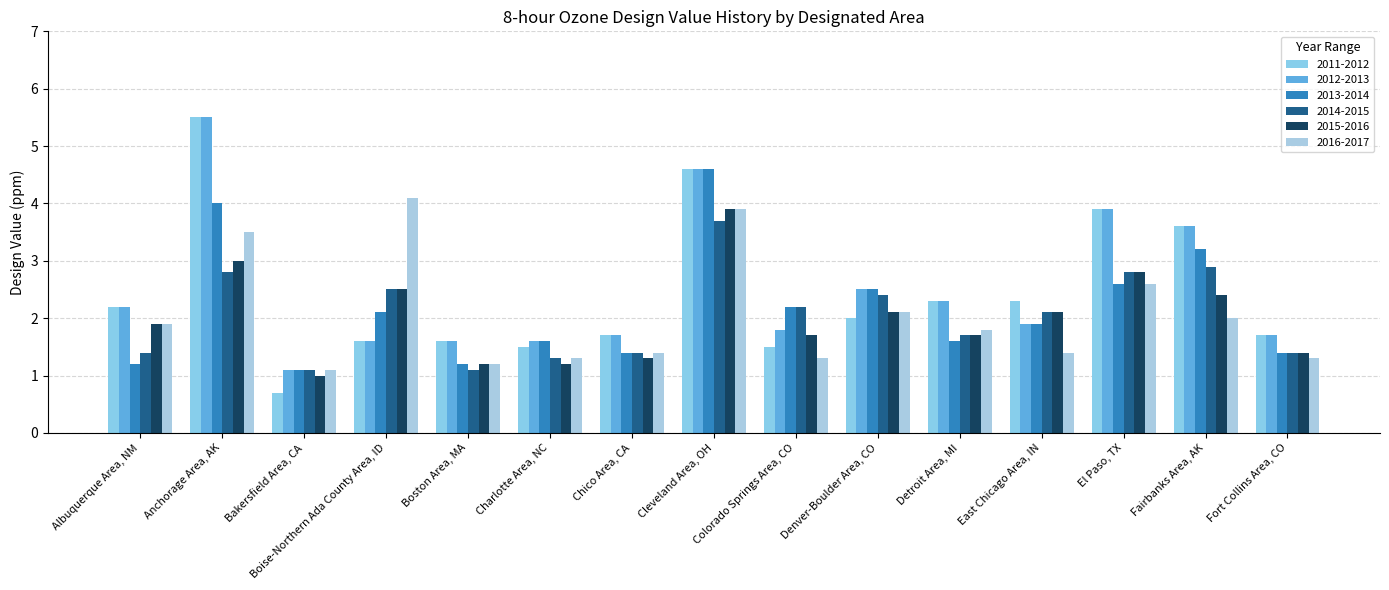

What is the value of the 2015-2016 bar at the 10th from the left?

2.1